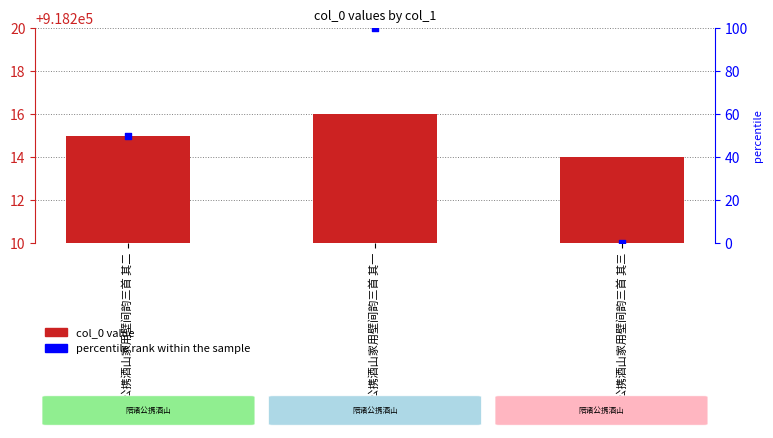

What are all the series names shown in the legend?

col_0, percentile rank within the sample